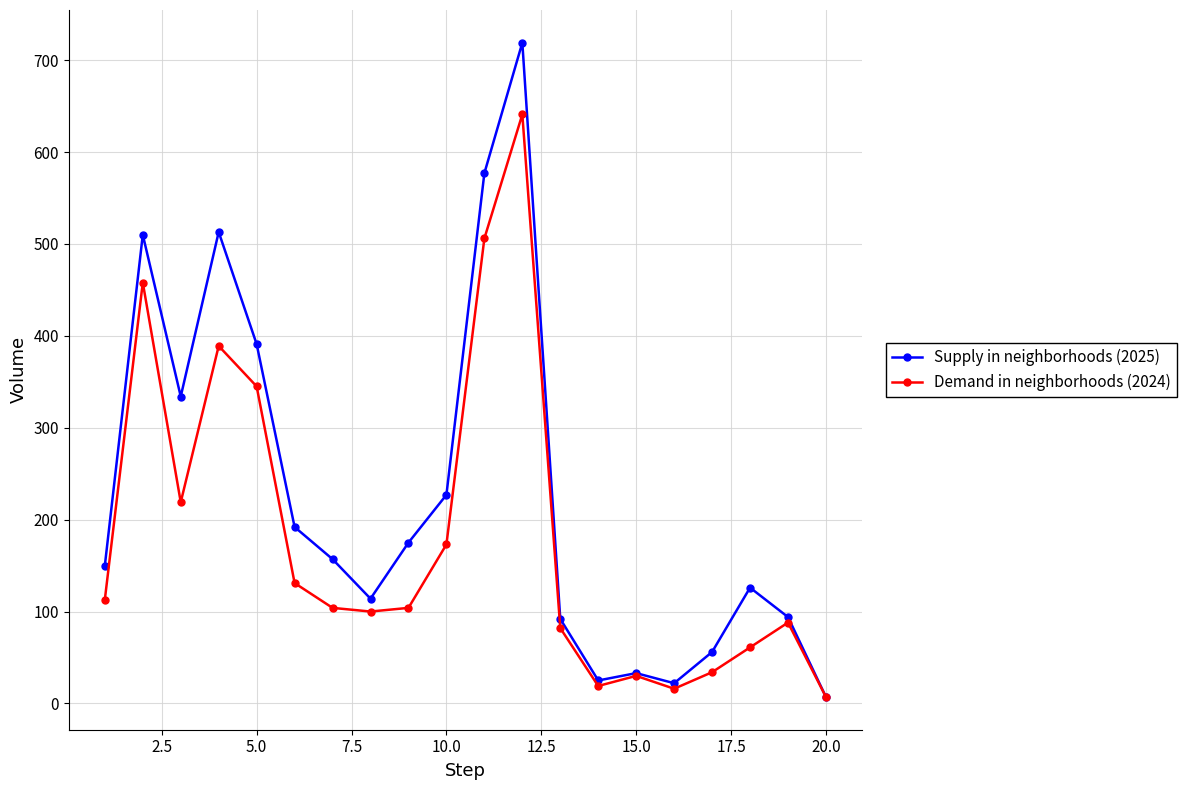

List the series in order of their overall mean, lowest first.

Demand in neighborhoods (2024), Supply in neighborhoods (2025)